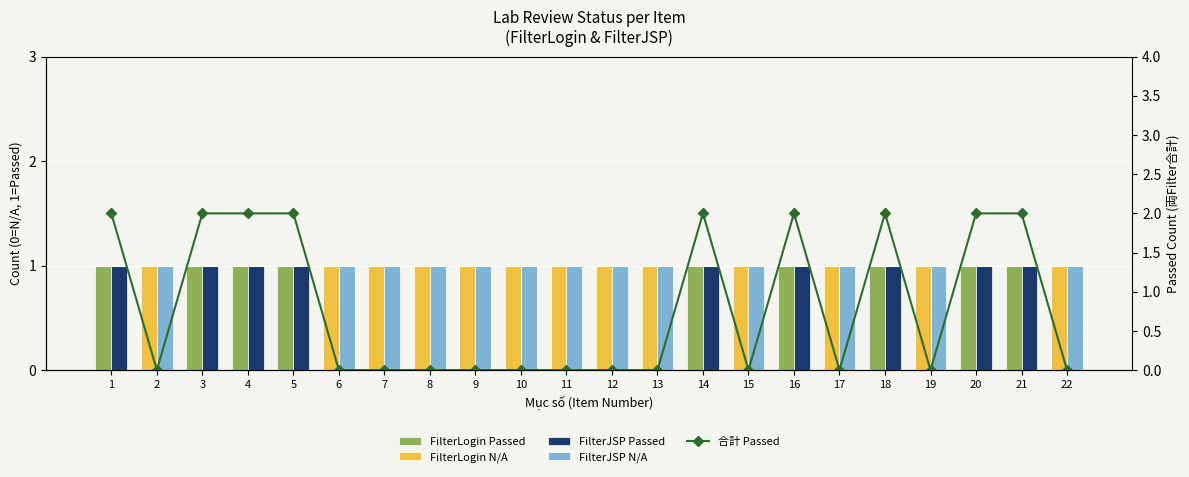

Rank the series by their maximum value, from highest to lowest.

合計 Passed, FilterLogin Passed, FilterLogin N/A, FilterJSP Passed, FilterJSP N/A